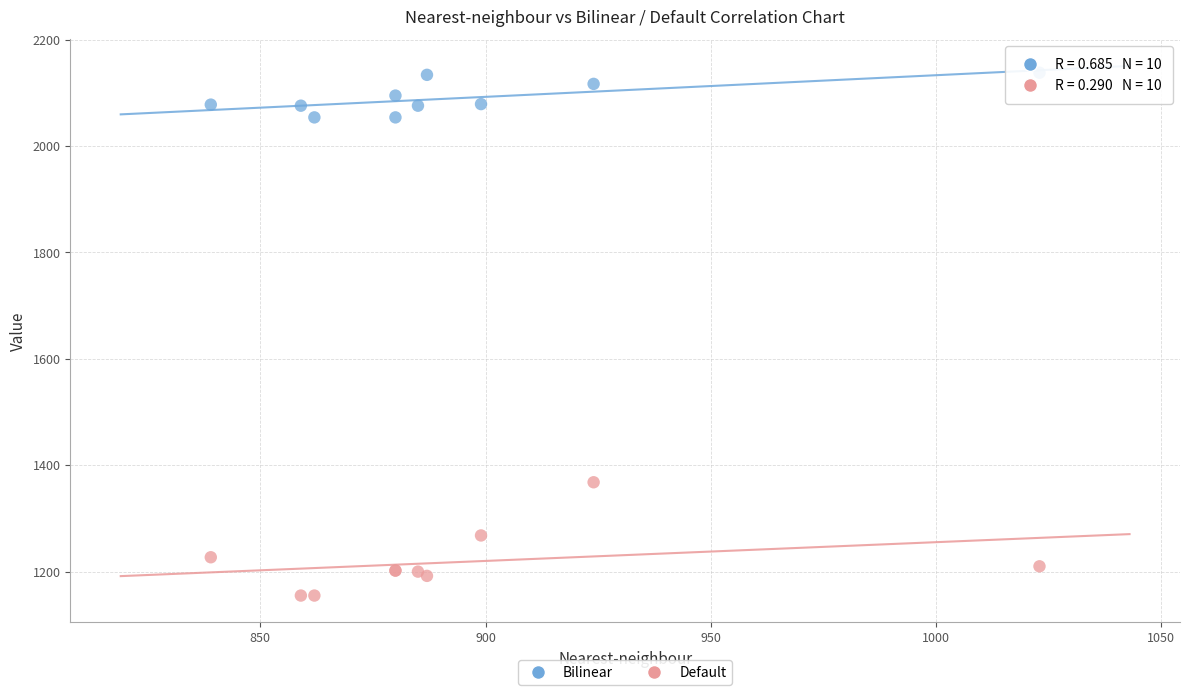

Which series has the largest Y range (max minus min)?

Default